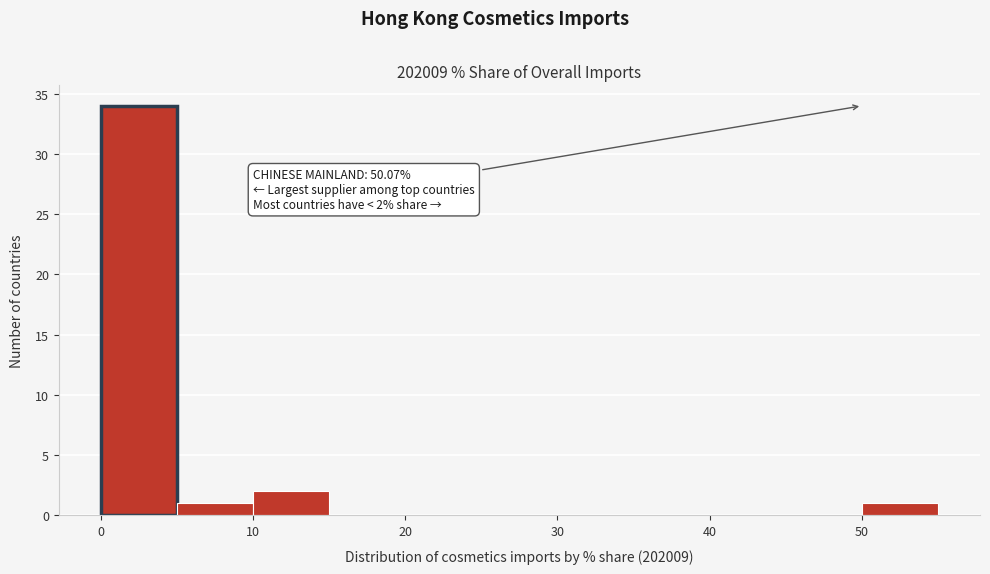

Which range on the x-axis has the tallest bar?

0 to 5